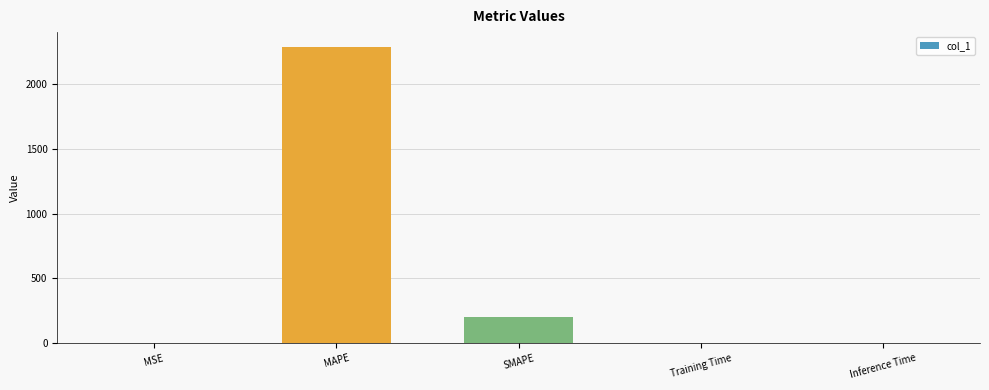

What is the change in value from MAPE to SMAPE?

-2089.7